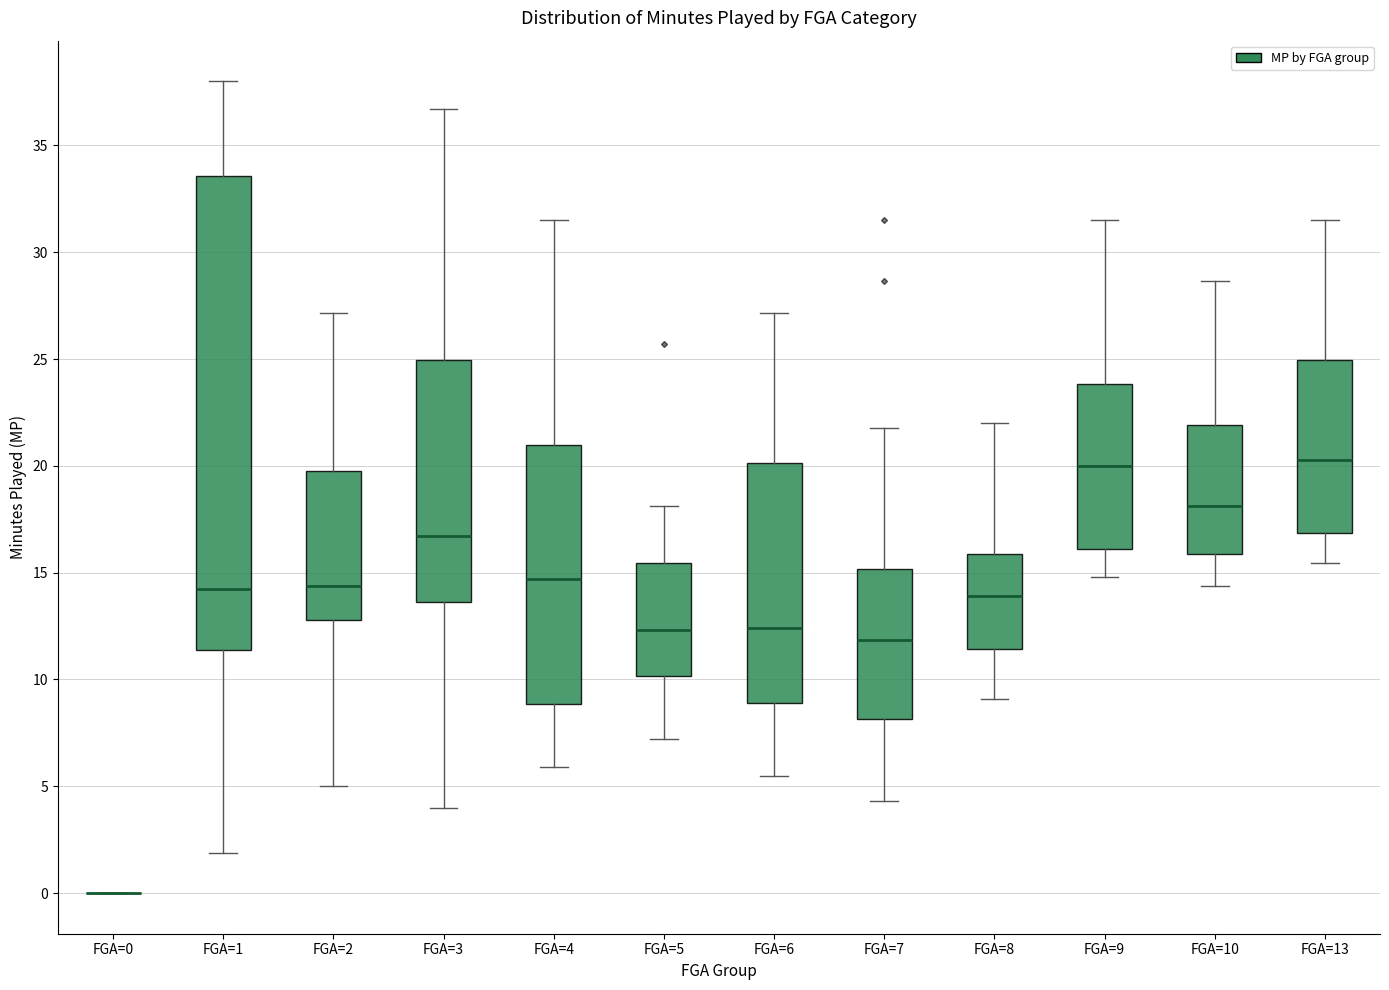

Reading left to right, transcribe this box plot: for each box, give where its median line is, the range the box spans, and where its two whiskers end, as read against the y-axis. The values are not printed on the chart, so give them approximately, as read against the axis.

FGA=0: box collapsed to a line at 0.0, whiskers 0.0 to 0.0
FGA=1: median 14.0, box 11.5 to 33.5, whiskers 2.0 to 38.0
FGA=2: median 14.5, box 13.0 to 20.0, whiskers 5.0 to 27.0
FGA=3: median 16.5, box 13.5 to 25.0, whiskers 4.0 to 36.5
FGA=4: median 14.5, box 9.0 to 21.0, whiskers 6.0 to 31.5
FGA=5: median 12.5, box 10.0 to 15.5, whiskers 7.0 to 18.0
FGA=6: median 12.5, box 9.0 to 20.0, whiskers 5.5 to 27.0
FGA=7: median 12.0, box 8.0 to 15.0, whiskers 4.5 to 22.0
FGA=8: median 14.0, box 11.5 to 16.0, whiskers 9.0 to 22.0
FGA=9: median 20.0, box 16.0 to 24.0, whiskers 15.0 to 31.5
FGA=10: median 18.0, box 16.0 to 22.0, whiskers 14.5 to 28.5
FGA=13: median 20.5, box 17.0 to 25.0, whiskers 15.5 to 31.5